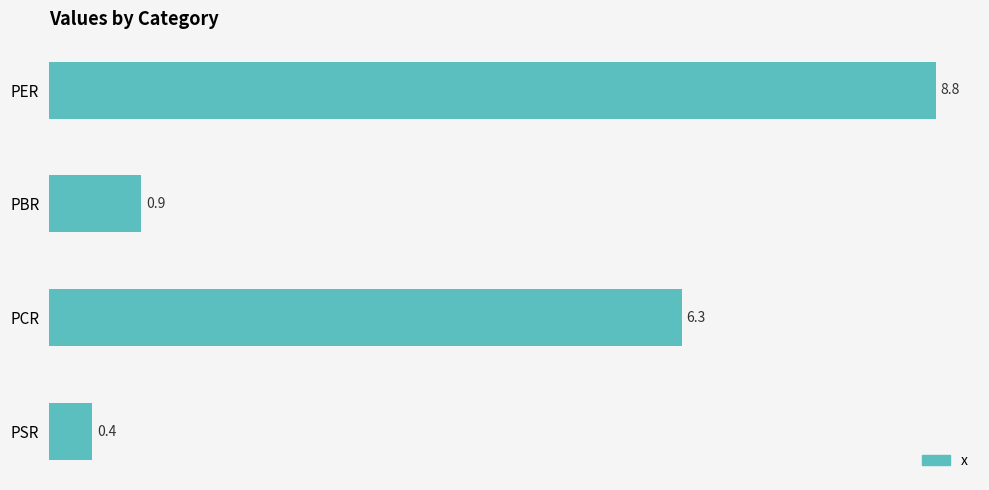

List the labels in order of value, largest first.

PER, PCR, PBR, PSR